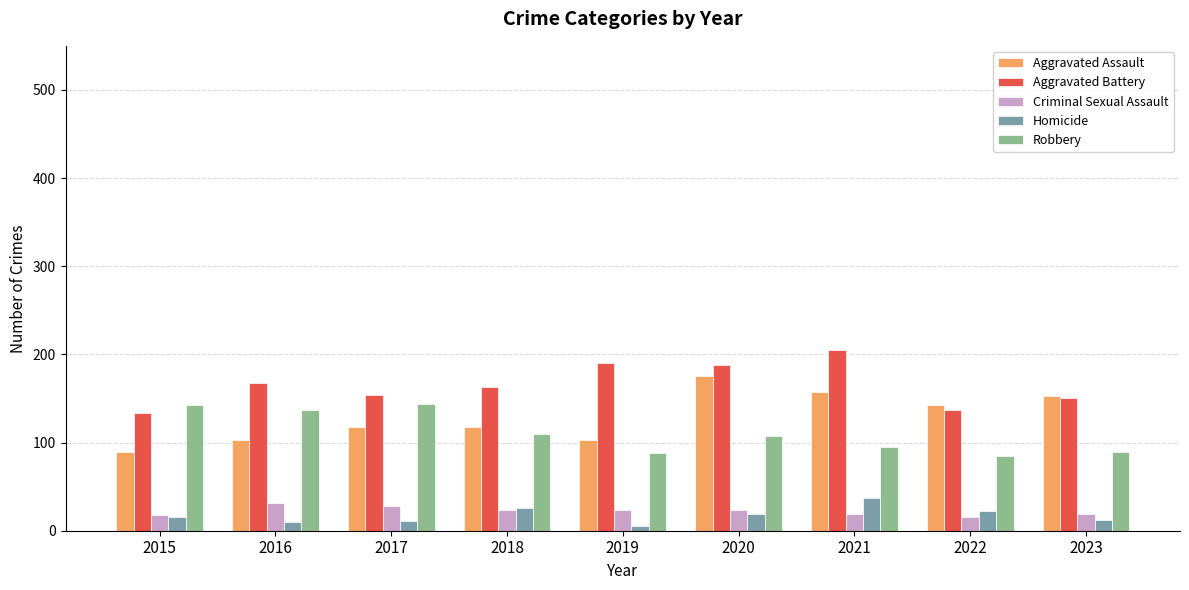

What is the maximum value for Aggravated Battery?

205